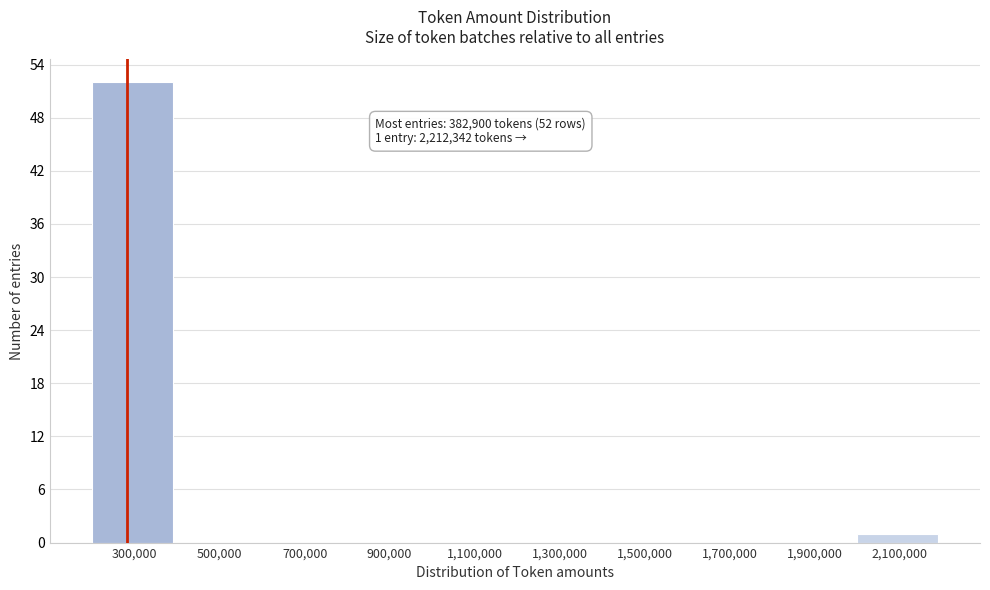

Reading left to right, extract all data points from this chart.

300,000=52	500,000=0	700,000=0	900,000=0	1,100,000=0	1,300,000=0	1,500,000=0	1,700,000=0	1,900,000=0	2,100,000=1